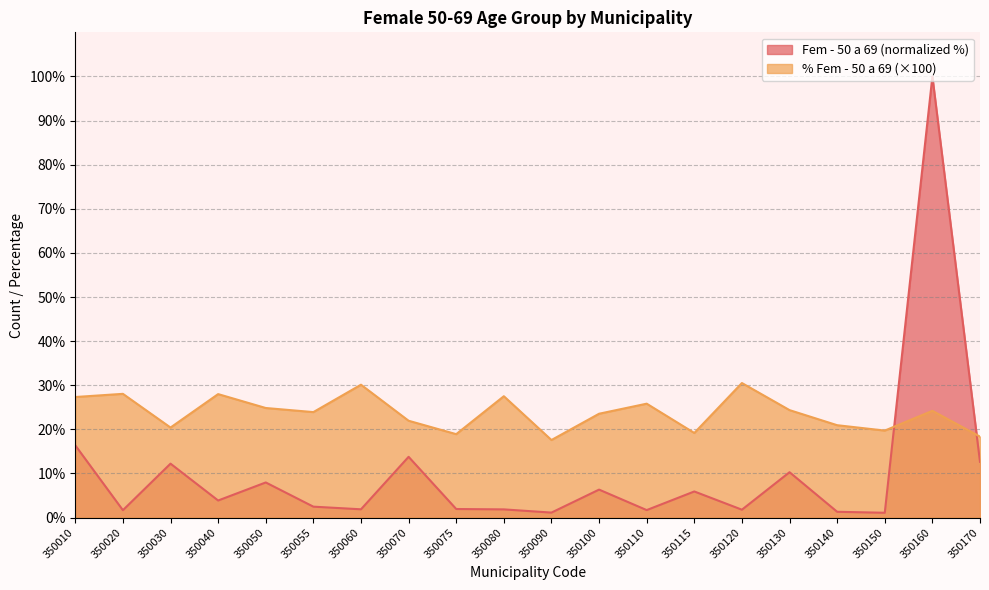

What is the total value across all series at 350040?

31.9